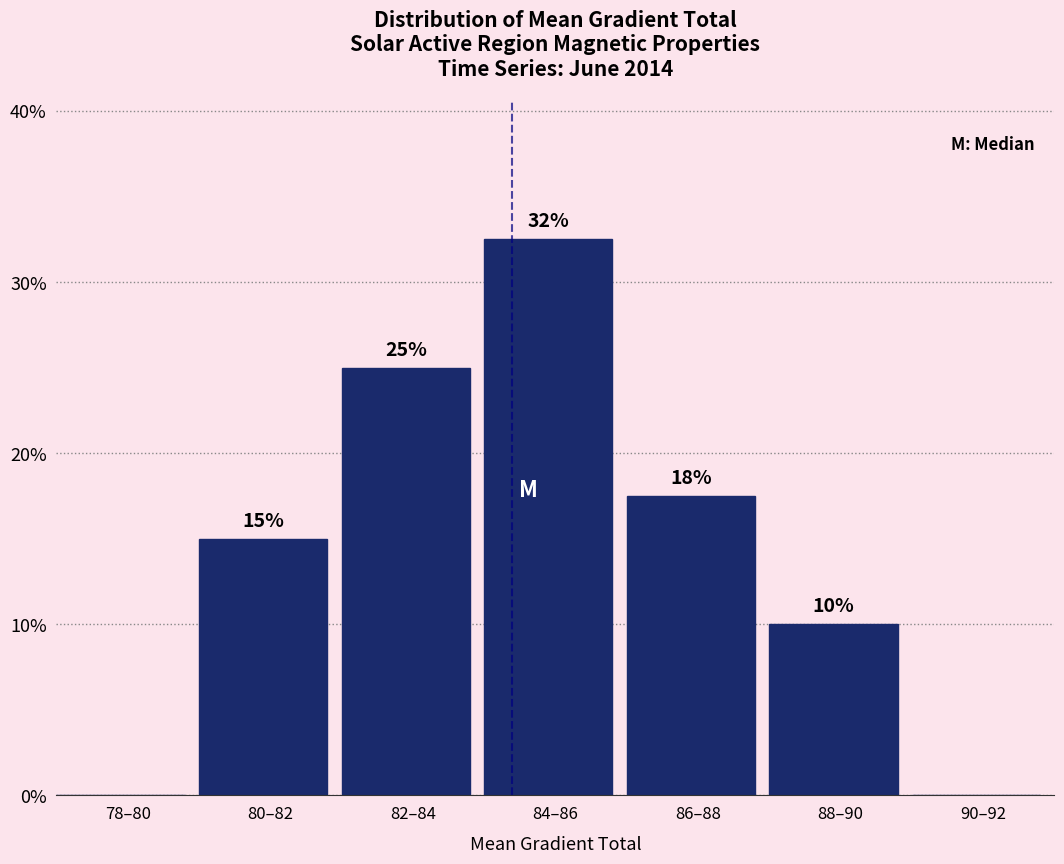

The value at 88–90 is 10.0. True or false?

True